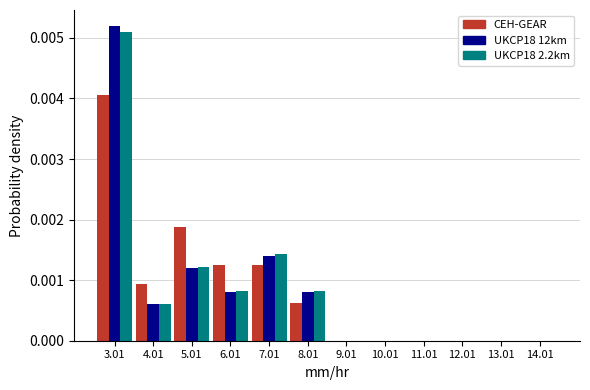

Is it true that UKCP18 2.2km equals 0.0 at 3.01?

True